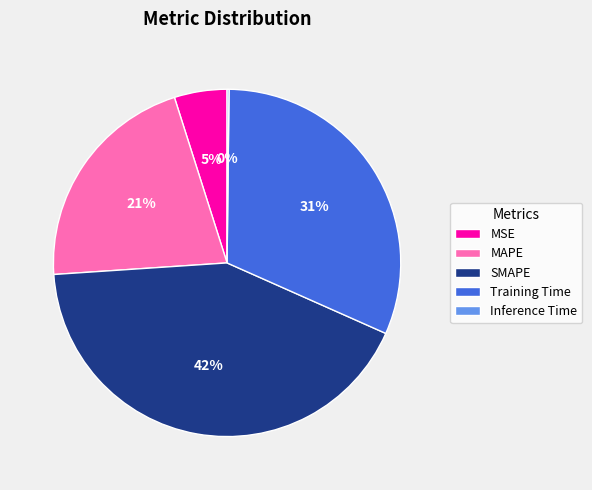

The MAPE slice represents 21% of the pie. True or false?

True